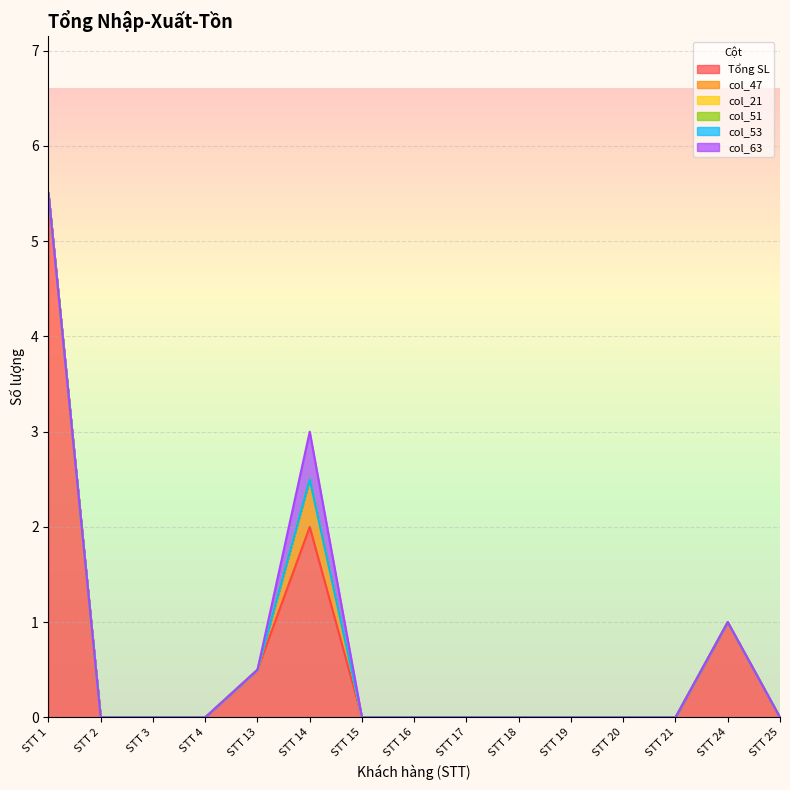

Reading left to right, transcribe all the data shown in this chart.

Tổng SL: 5.5	0.0	0.0	0.0	0.5	2.0	0.0	0.0	0.0	0.0	0.0	0.0	0.0	1.0	0.0
col_47: 0.0	0.0	0.0	0.0	0.0	0.5	0.0	0.0	0.0	0.0	0.0	0.0	0.0	0.0	0.0
col_21: 0.0	0.0	0.0	0.0	0.0	0.0	0.0	0.0	0.0	0.0	0.0	0.0	0.0	0.0	0.0
col_51: 0.0	0.0	0.0	0.0	0.0	0.0	0.0	0.0	0.0	0.0	0.0	0.0	0.0	0.0	0.0
col_53: 0.0	0.0	0.0	0.0	0.0	0.0	0.0	0.0	0.0	0.0	0.0	0.0	0.0	0.0	0.0
col_63: 0.0	0.0	0.0	0.0	0.0	0.5	0.0	0.0	0.0	0.0	0.0	0.0	0.0	0.0	0.0